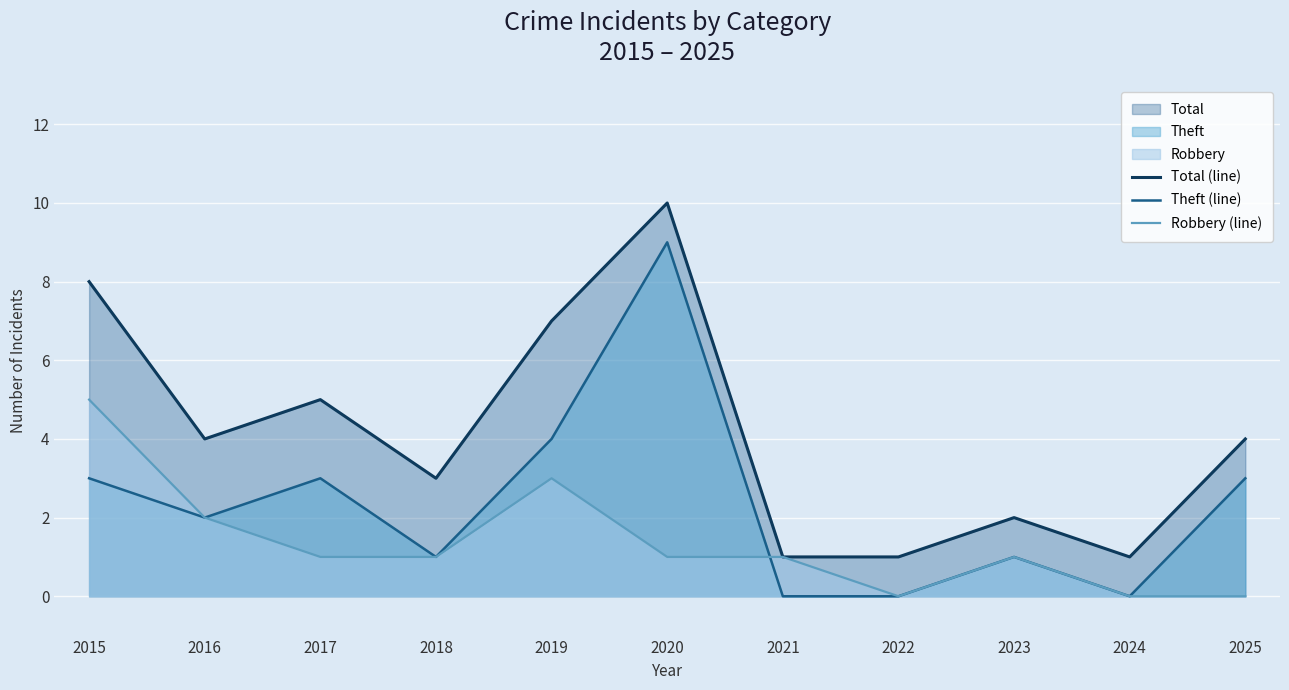

Rank the categories by Robbery (line) value from lowest to highest.

2022, 2024, 2025, 2017, 2018, 2020, 2021, 2023, 2016, 2019, 2015